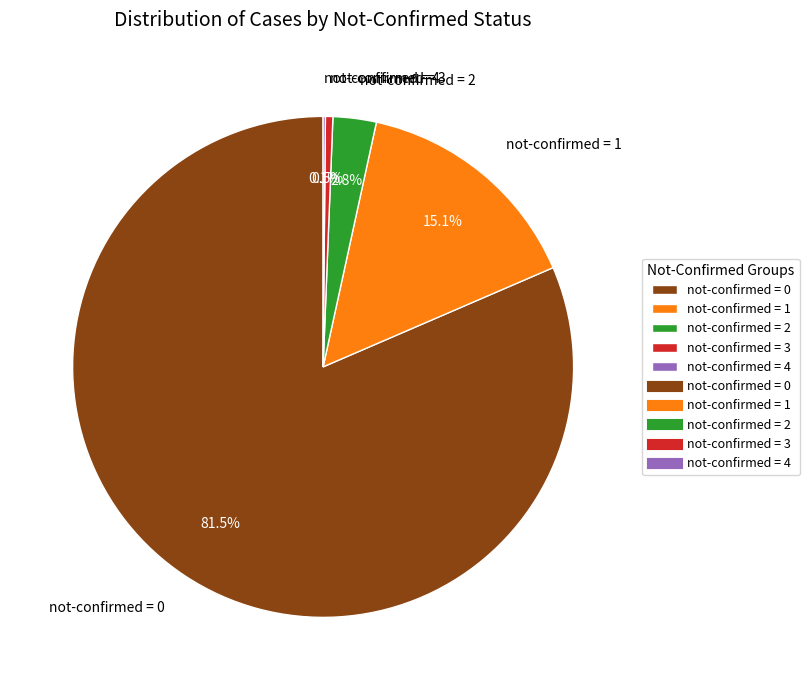

Which category has the biggest portion of the pie?

not-confirmed = 0